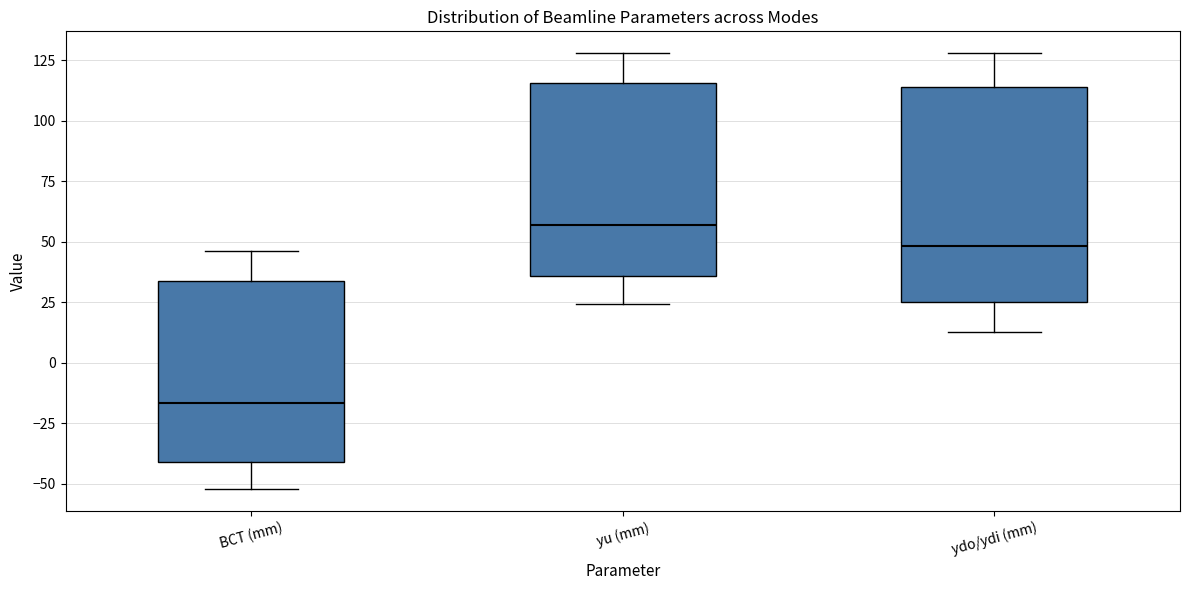

Comparing the boxes themselves (not the whiskers), which one is the tallest?

ydo/ydi (mm)